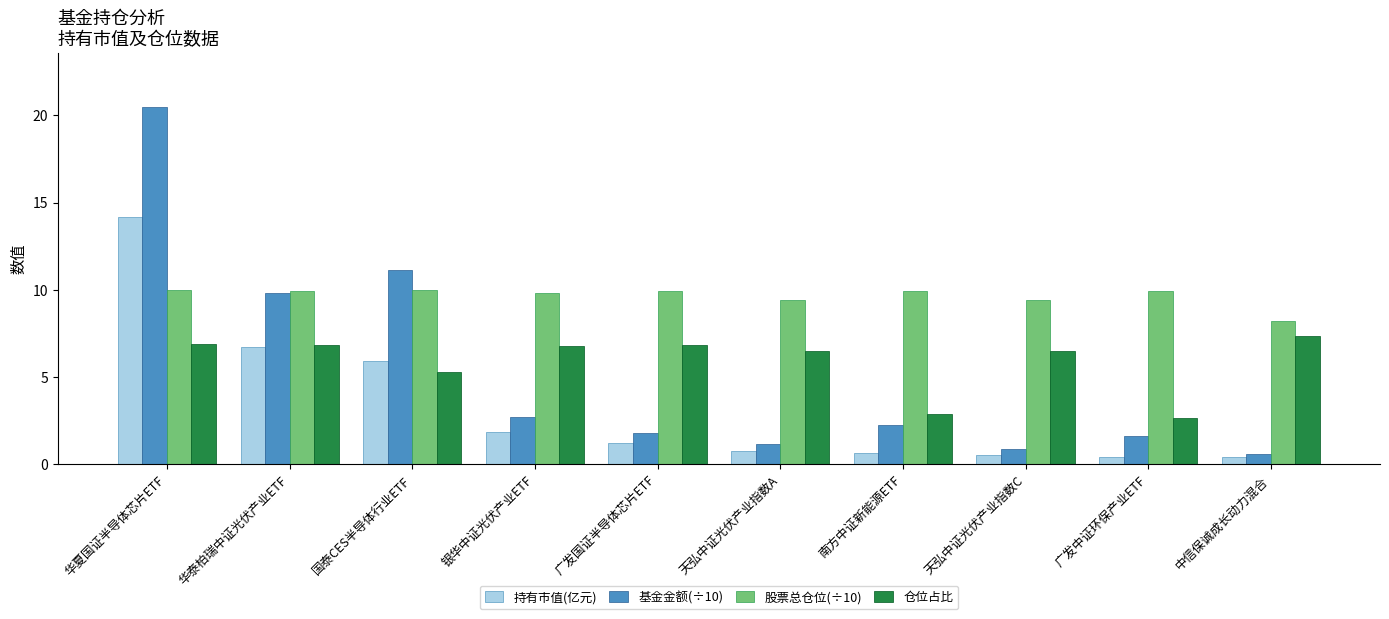

What position from the right is 天弘中证光伏产业指数A?

5